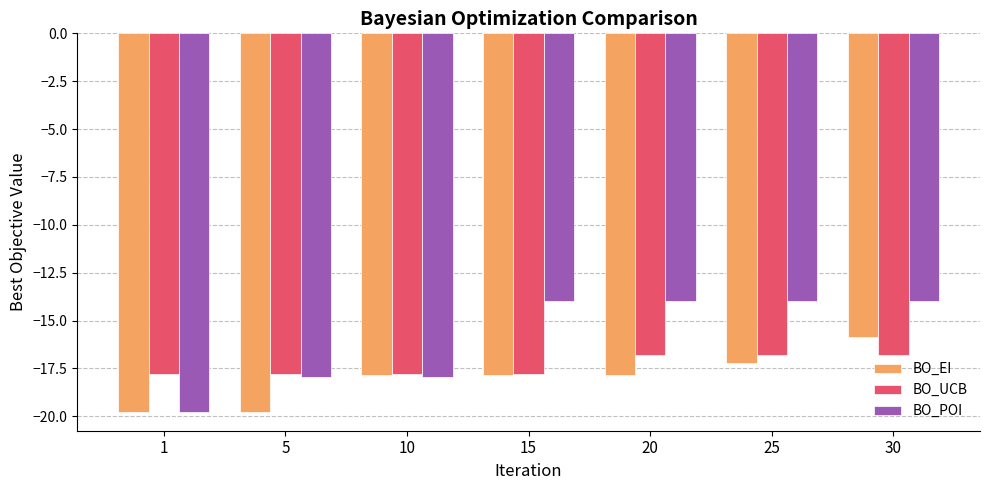

Are the bars horizontal?

No